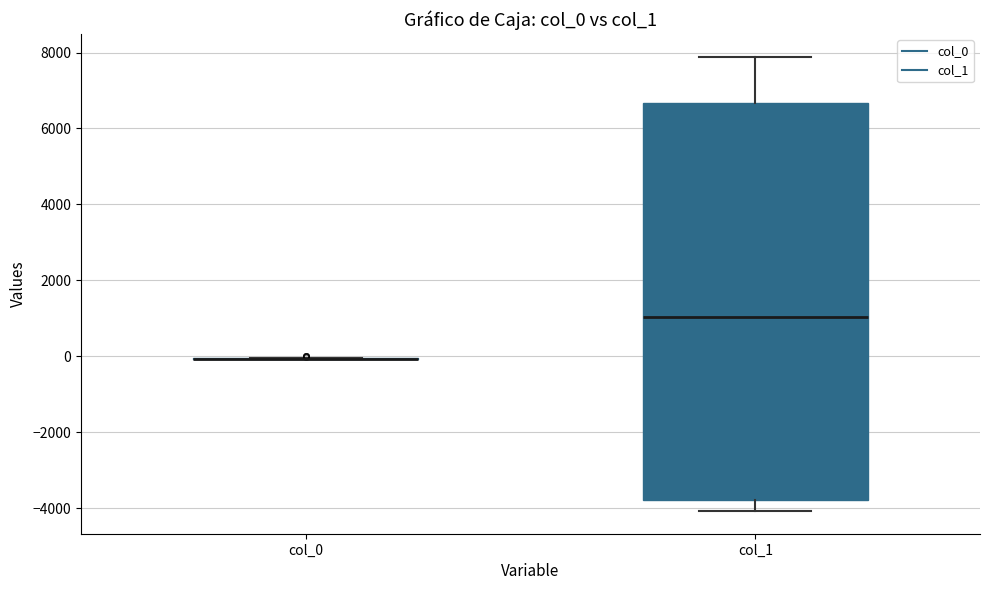

Where is the lower edge of the box for col_1 on the y-axis? The values are not printed on the chart, so give them approximately, as read against the axis.

-3800